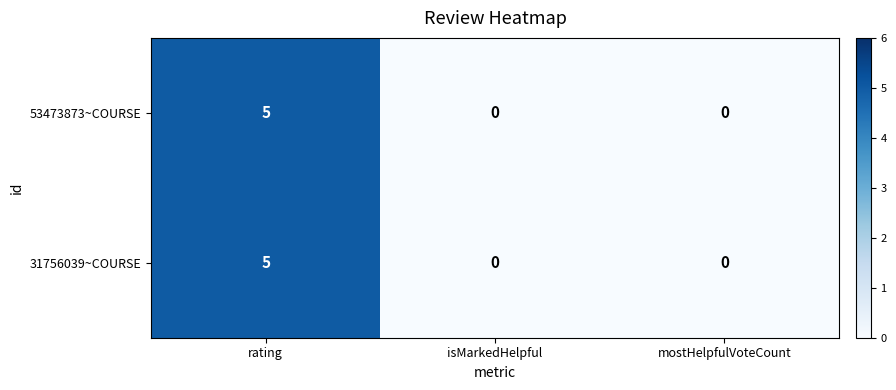

Reading left to right, what are all the values shown in this chart?

53473873~COURSE: rating=5	isMarkedHelpful=0	mostHelpfulVoteCount=0
31756039~COURSE: rating=5	isMarkedHelpful=0	mostHelpfulVoteCount=0